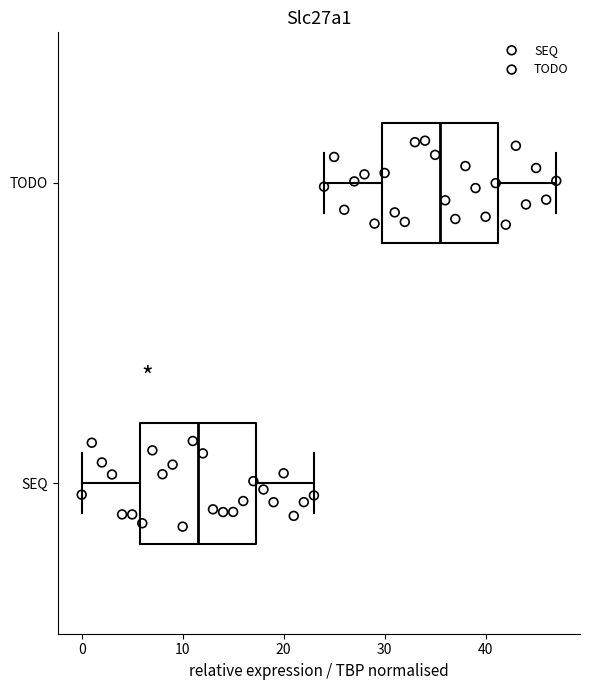

Reading bottom to top, read every box against the x-axis: the position of its median line, the range the box covers, and the ends of its whiskers. The values are not printed on the chart, so give them approximately, as read against the axis.

SEQ: median 12, box 6 to 17, whiskers 0 to 23
TODO: median 36, box 30 to 41, whiskers 24 to 47